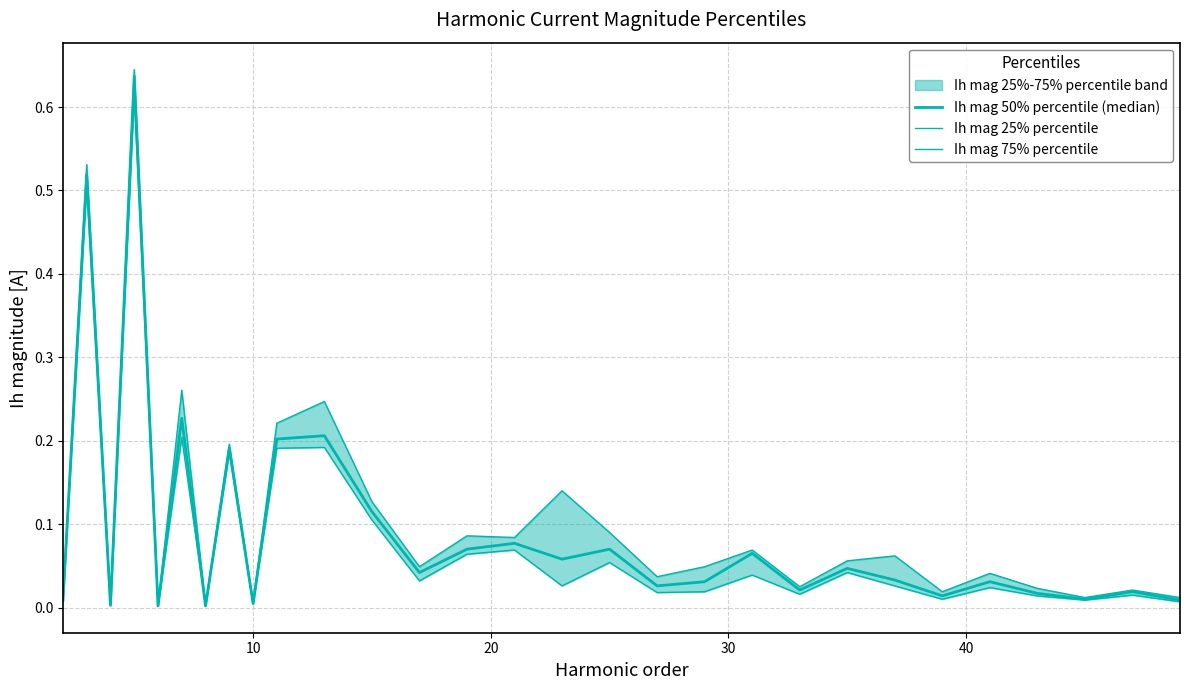

Which series has the largest total across all categories?

Ih mag 75% percentile